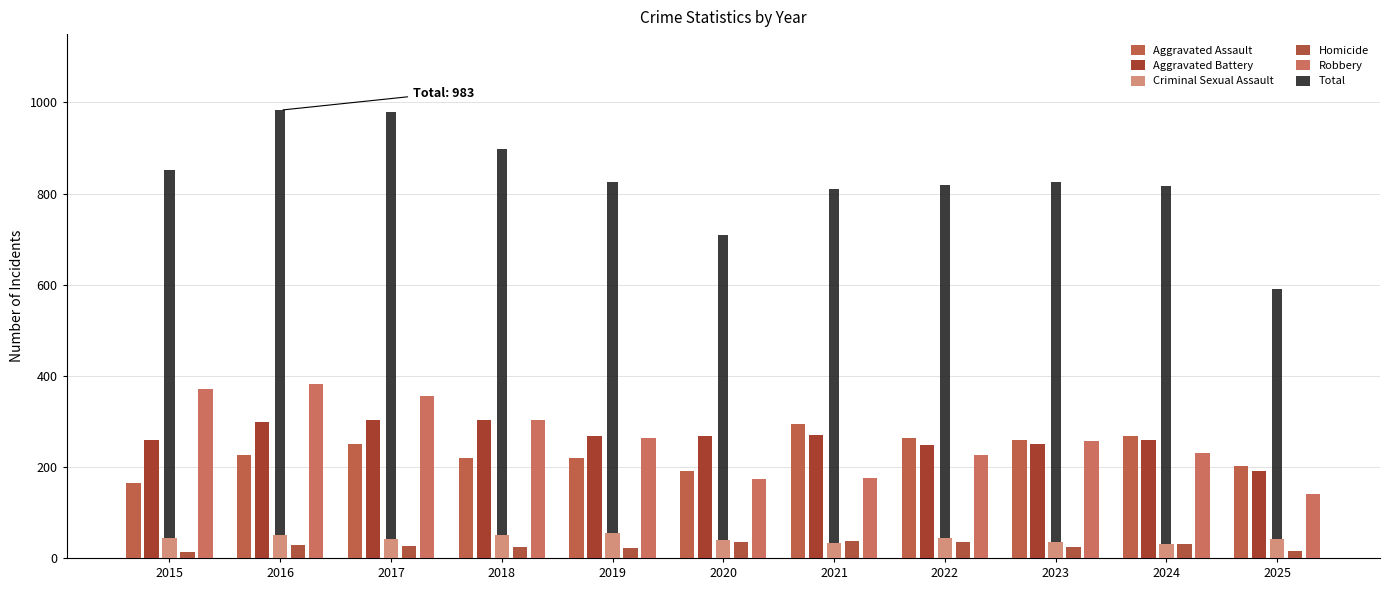

How many data points does each series have?

11